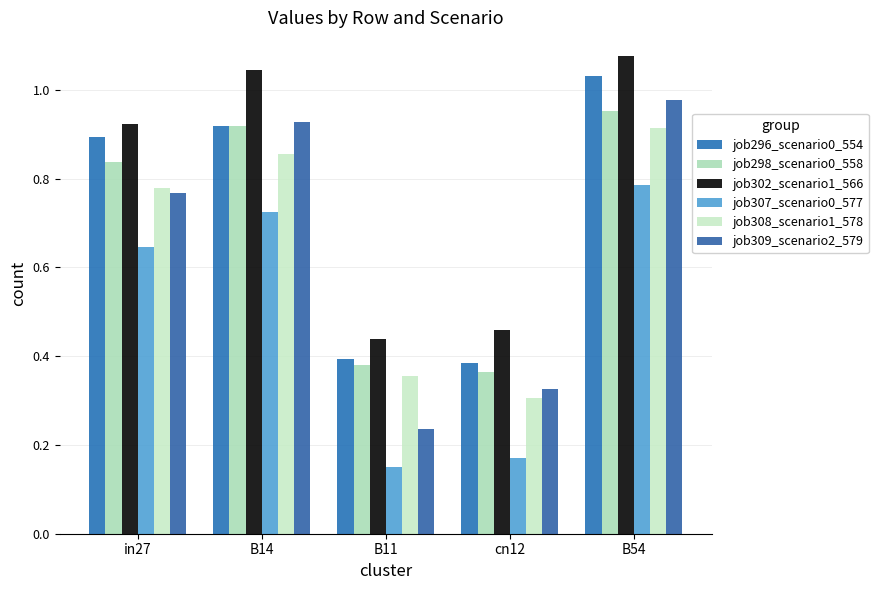

Reading left to right, transcribe all the data shown in this chart.

job296_scenario0_554: in27=0.9	B14=0.9	B11=0.4	cn12=0.4	B54=1.0
job298_scenario0_558: in27=0.8	B14=0.9	B11=0.4	cn12=0.4	B54=1.0
job302_scenario1_566: in27=0.9	B14=1.0	B11=0.4	cn12=0.5	B54=1.1
job307_scenario0_577: in27=0.6	B14=0.7	B11=0.2	cn12=0.2	B54=0.8
job308_scenario1_578: in27=0.8	B14=0.9	B11=0.4	cn12=0.3	B54=0.9
job309_scenario2_579: in27=0.8	B14=0.9	B11=0.2	cn12=0.3	B54=1.0